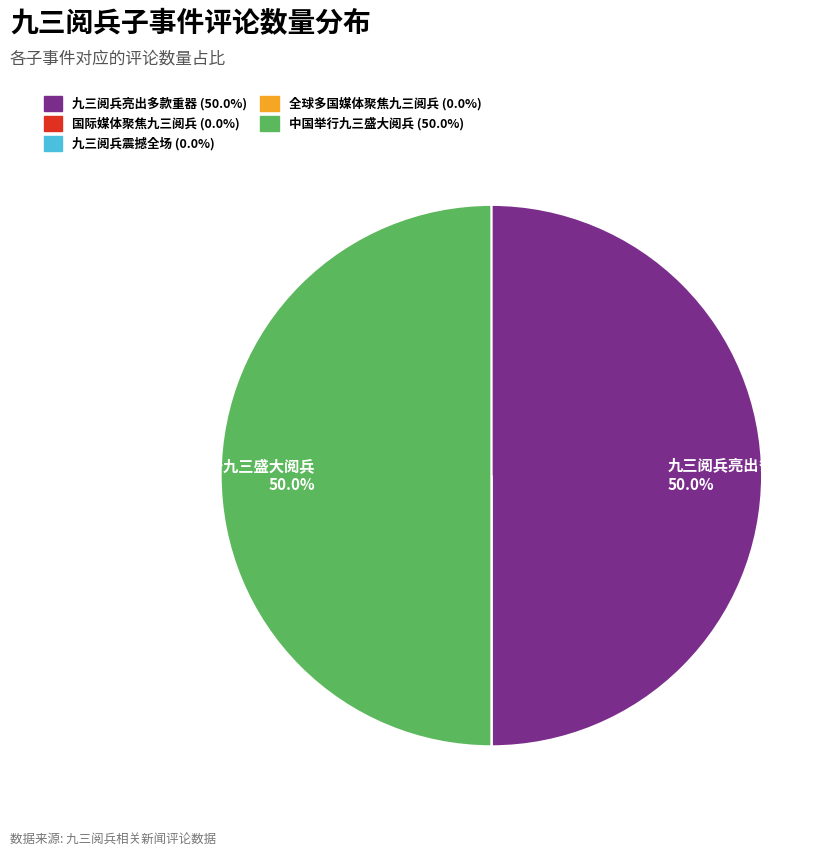

Is there a majority slice in this chart?

No